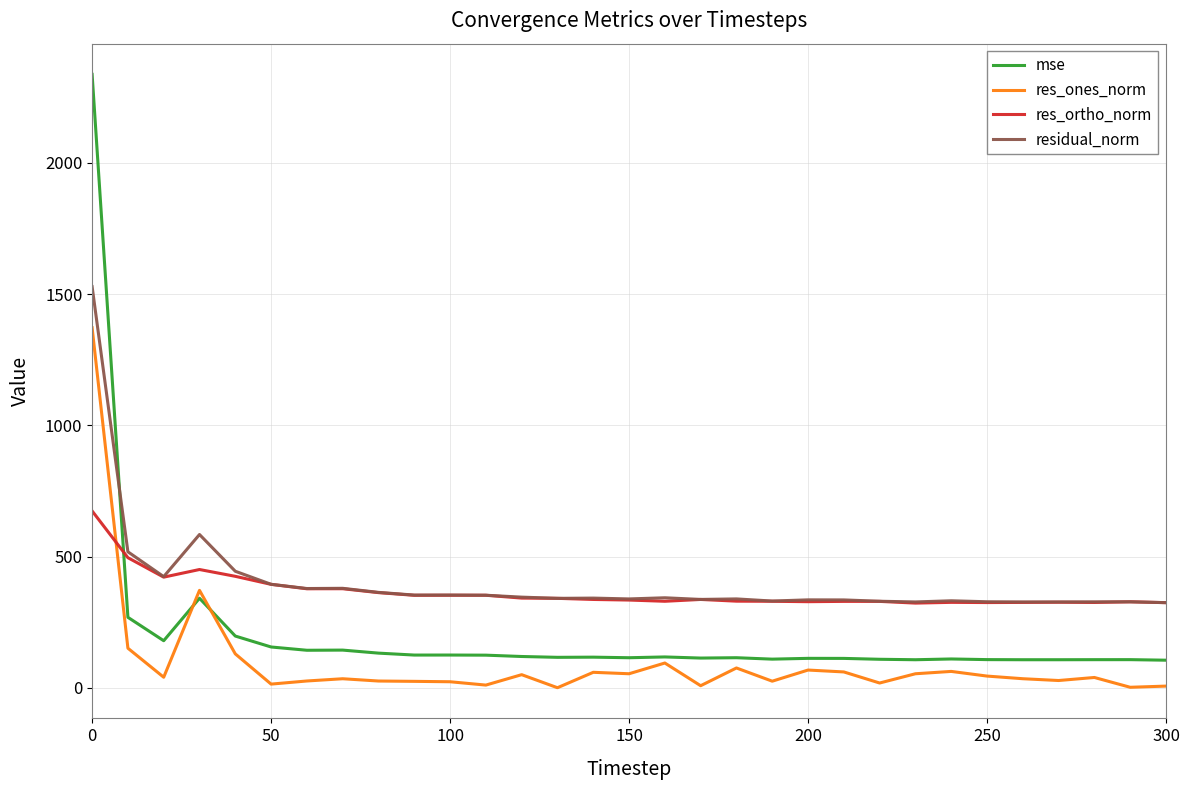

After their last crossing, which series has the higher values: mse or residual_norm?

residual_norm